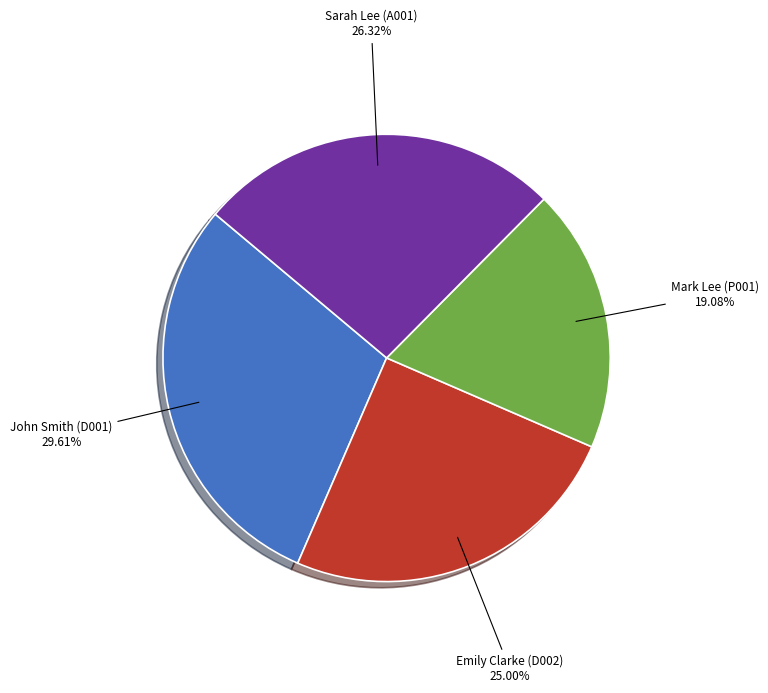

Does any single category account for the majority?

No